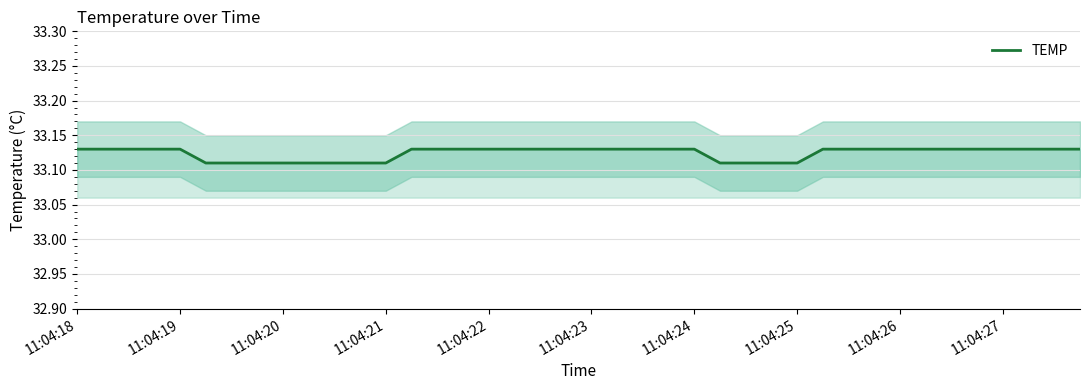

Reading left to right, extract all data points from this chart.

33.1	33.1	33.1	33.1	33.1	33.1	33.1	33.1	33.1	33.1	33.1	33.1	33.1	33.1	33.1	33.1	33.1	33.1	33.1	33.1	33.1	33.1	33.1	33.1	33.1	33.1	33.1	33.1	33.1	33.1	33.1	33.1	33.1	33.1	33.1	33.1	33.1	33.1	33.1	33.1